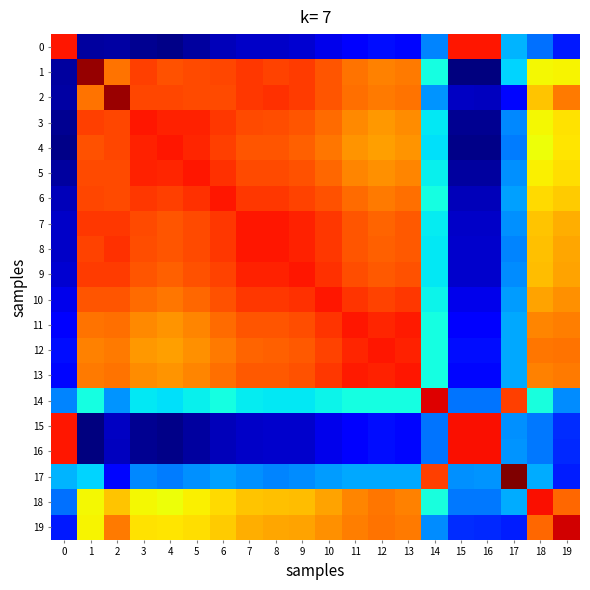

How many categories are shown in the chart?

20